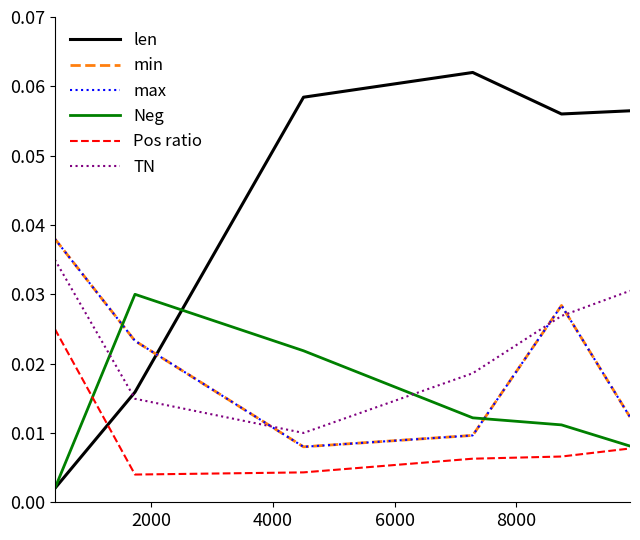

Which series has the largest range (max minus min)?

len